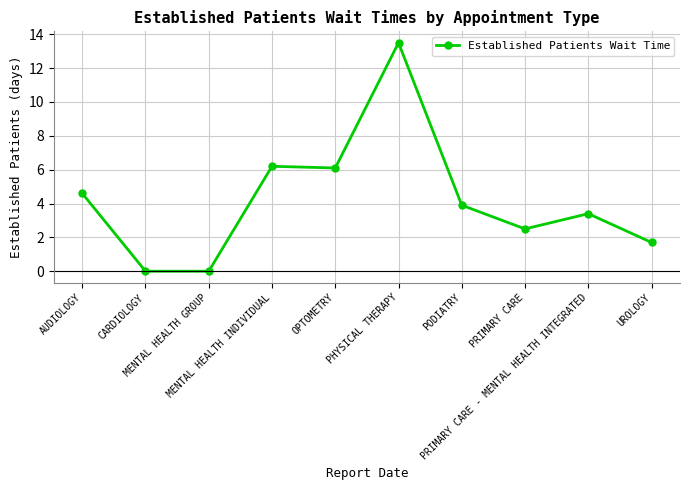

What is the label of the 4th point from the right?

PODIATRY